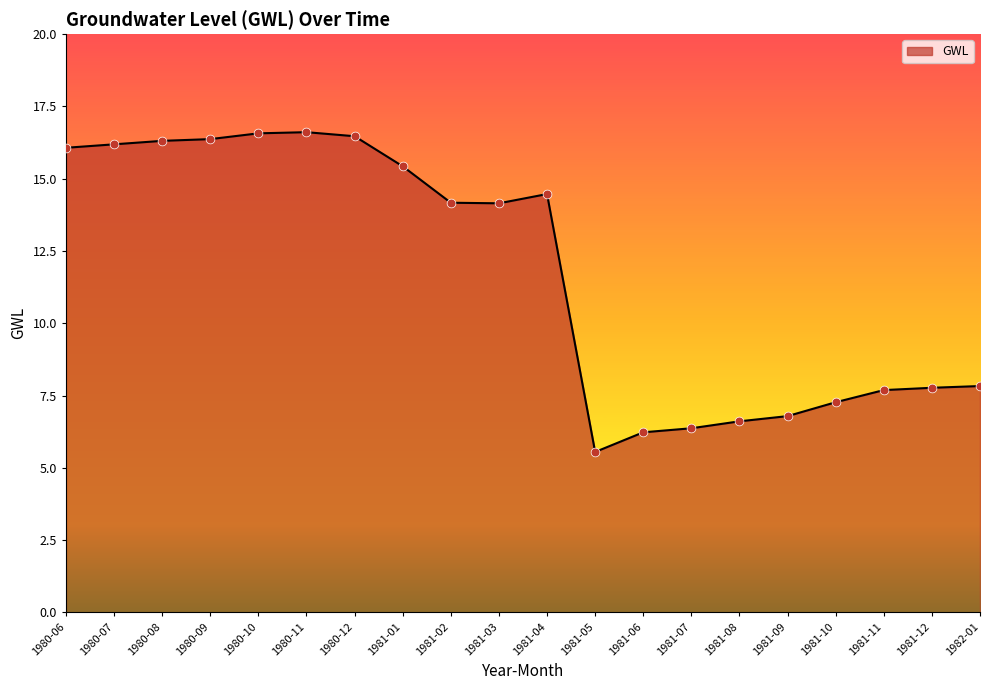

What is the ratio of the value at 1980-11 to the value at 1981-03?

1.2